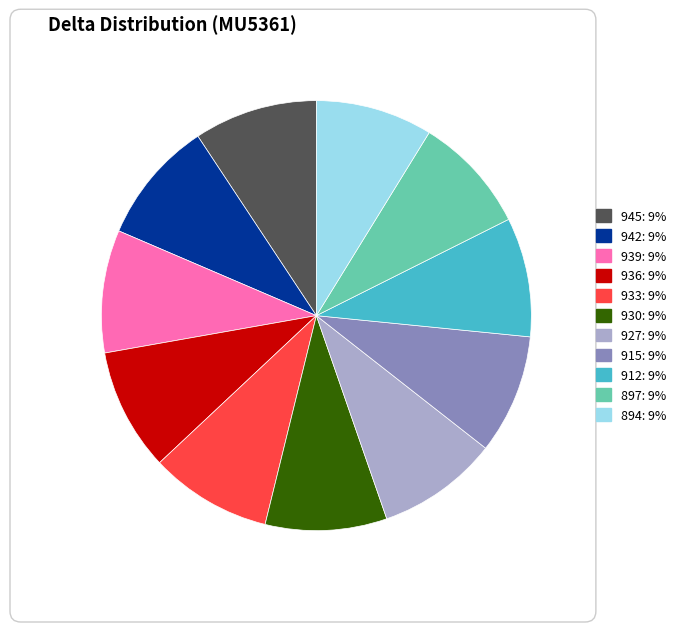

Does any single category account for the majority?

No